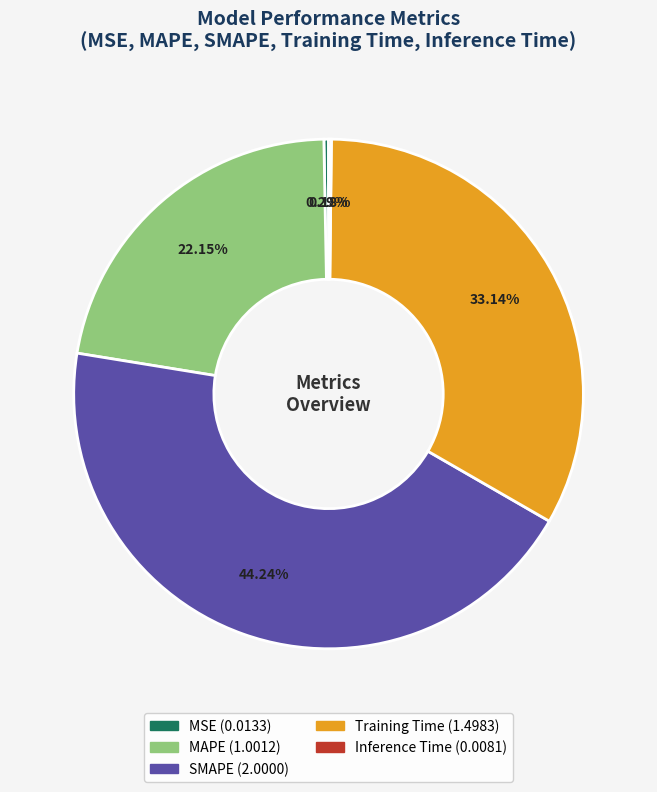

Which category has the biggest portion of the pie?

SMAPE